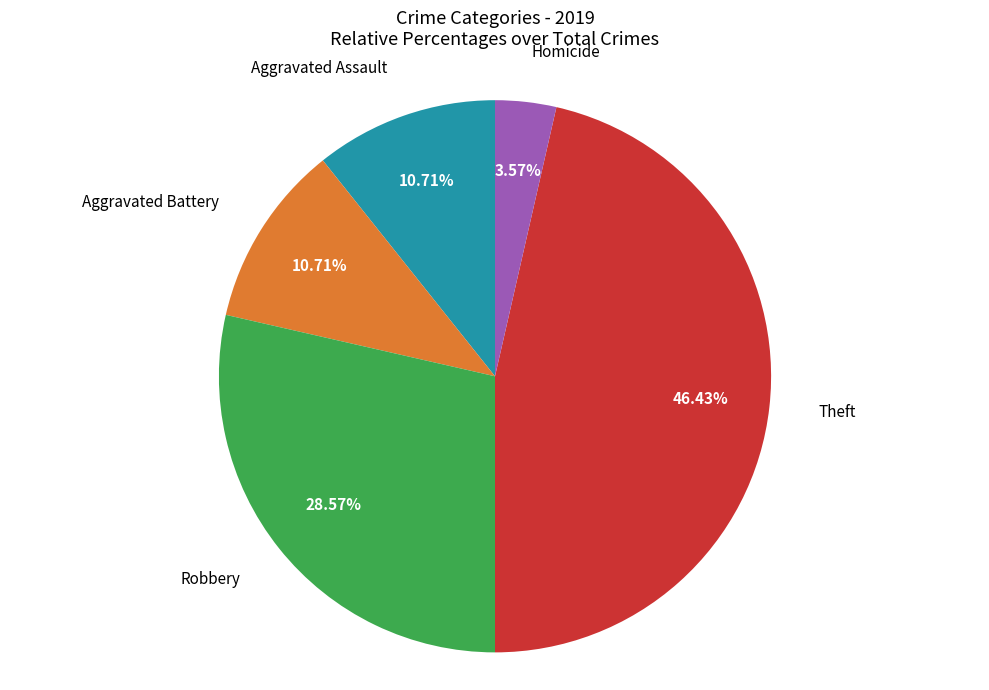

Does Aggravated Assault represent more than half of the total?

No